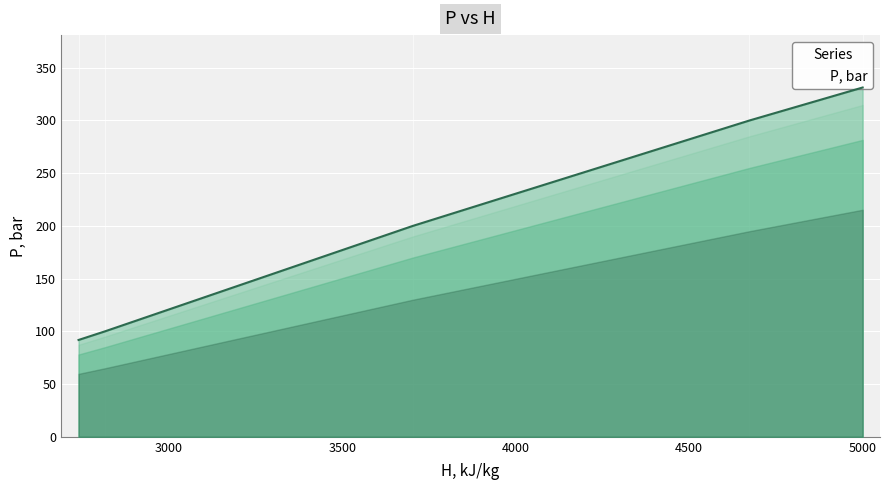

True or false: the data has more than 1 interior local peaks.

False